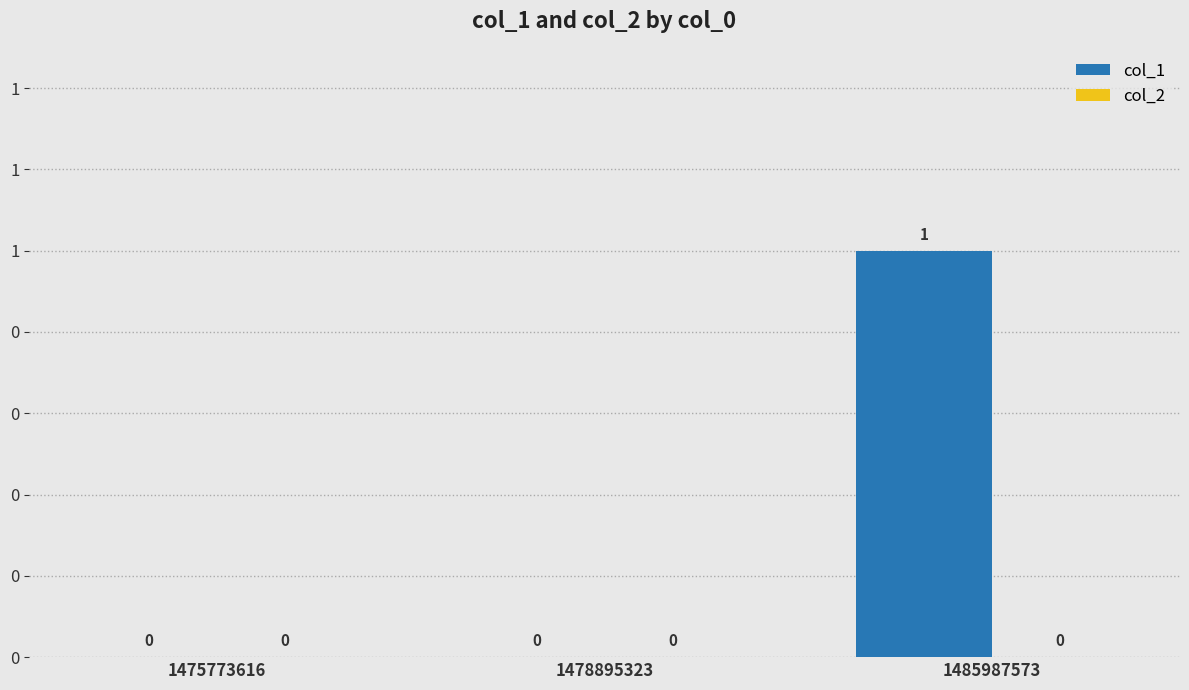

Which category has the lowest value across all series?

1475773616